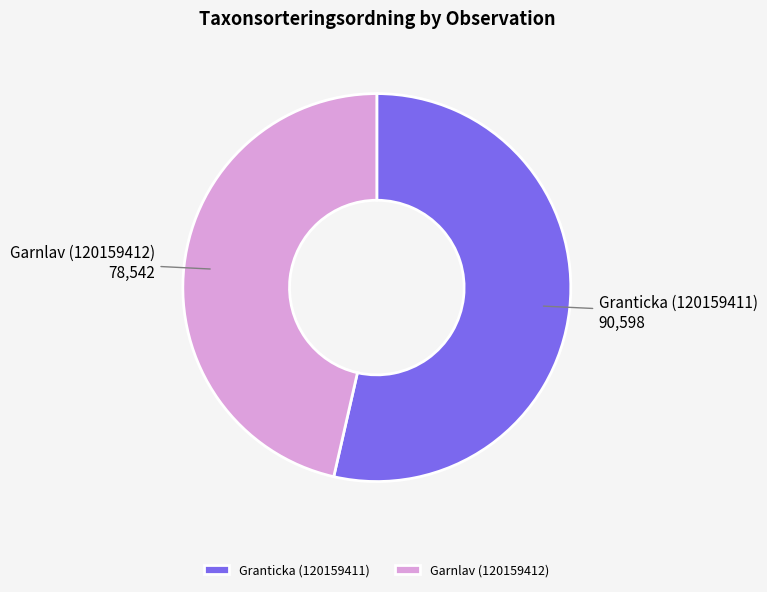

Which has a higher value, Garnlav (120159412) or Granticka (120159411)?

Granticka (120159411)